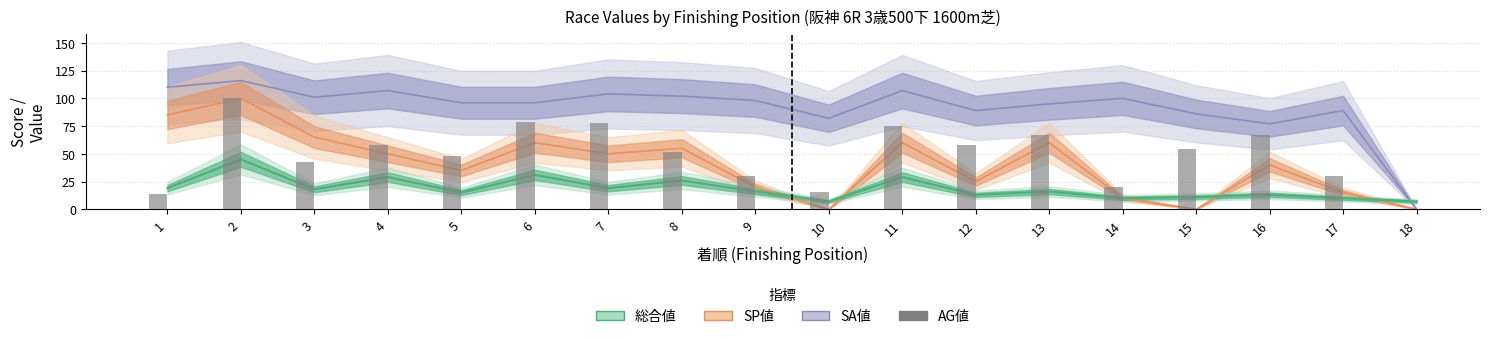

List the labels in order of value, largest first.

2, 6, 7, 11, 13, 16, 4, 12, 15, 8, 5, 3, 9, 17, 14, 10, 1, 18